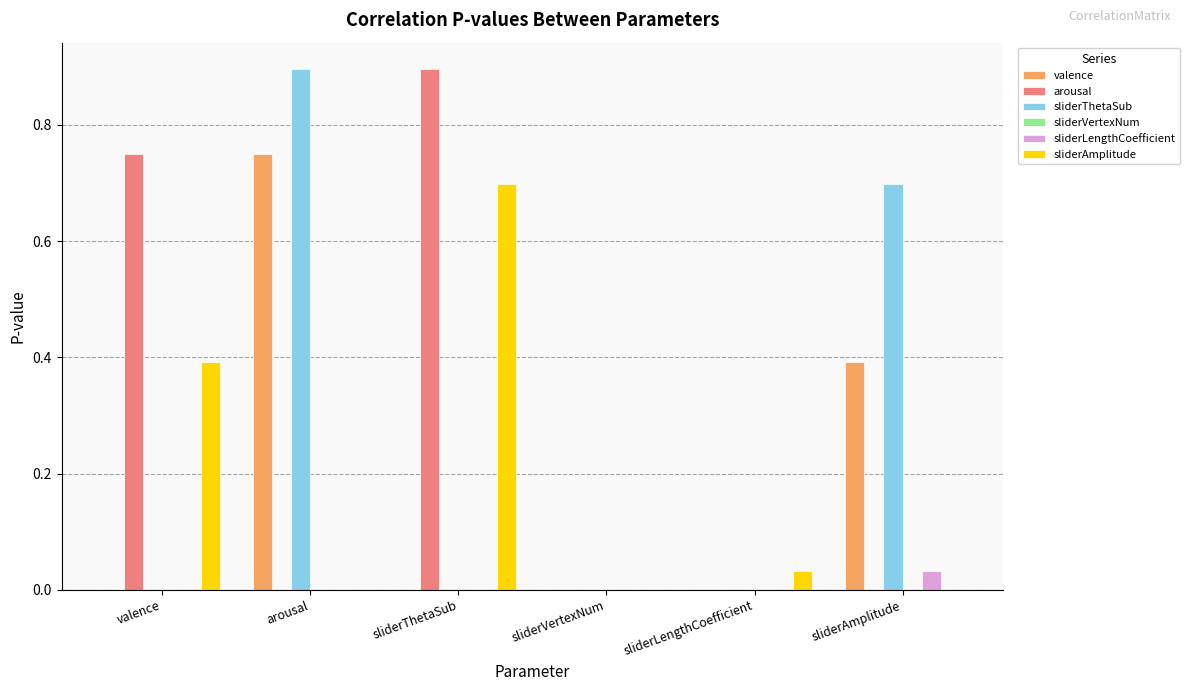

At which label does valence reach its peak?

arousal